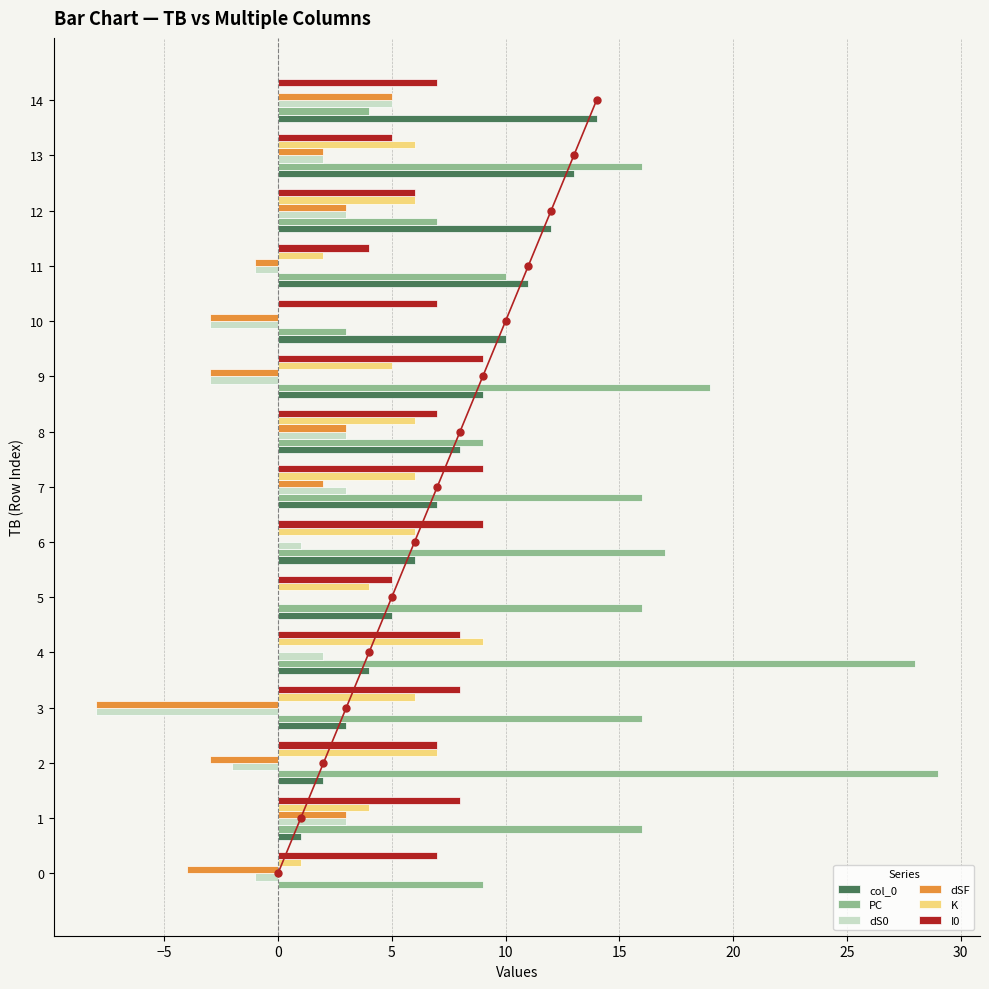

Is the value of dS0 at 6 greater than the value of PC at 1?

No